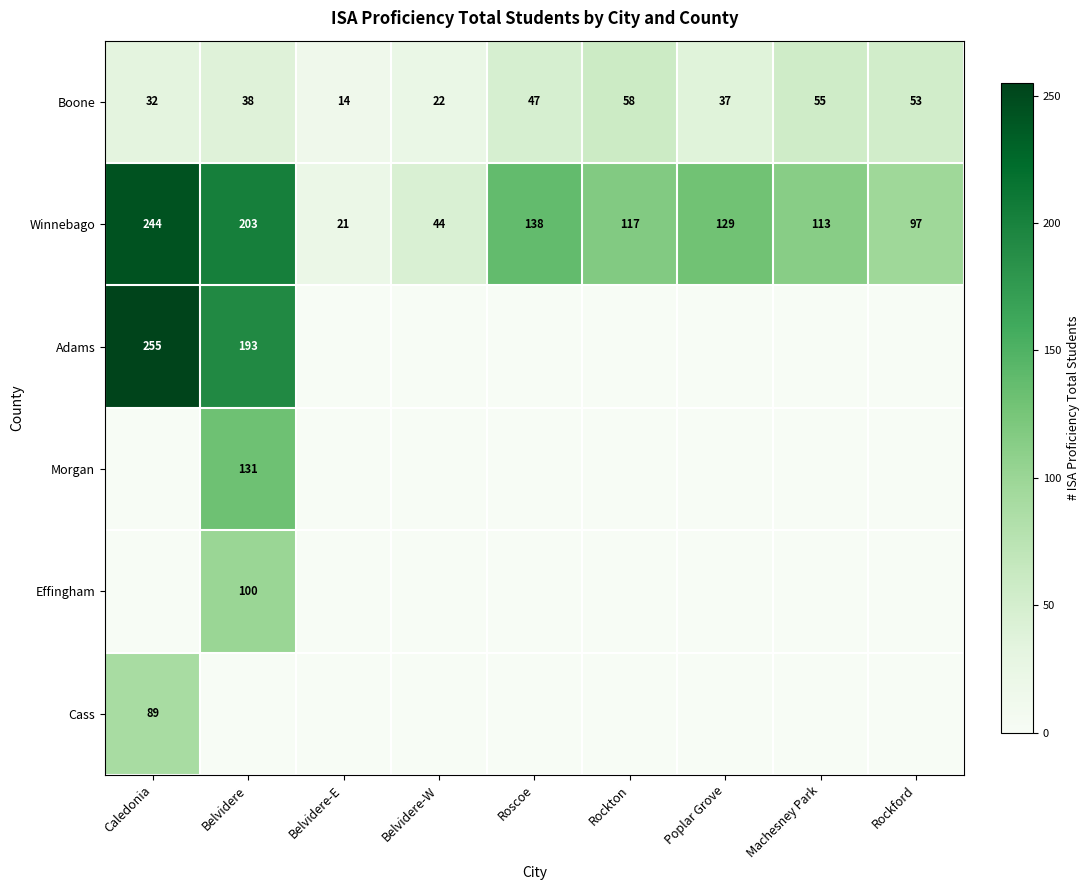

The Winnebago series shows 203 at Belvidere. True or false?

True